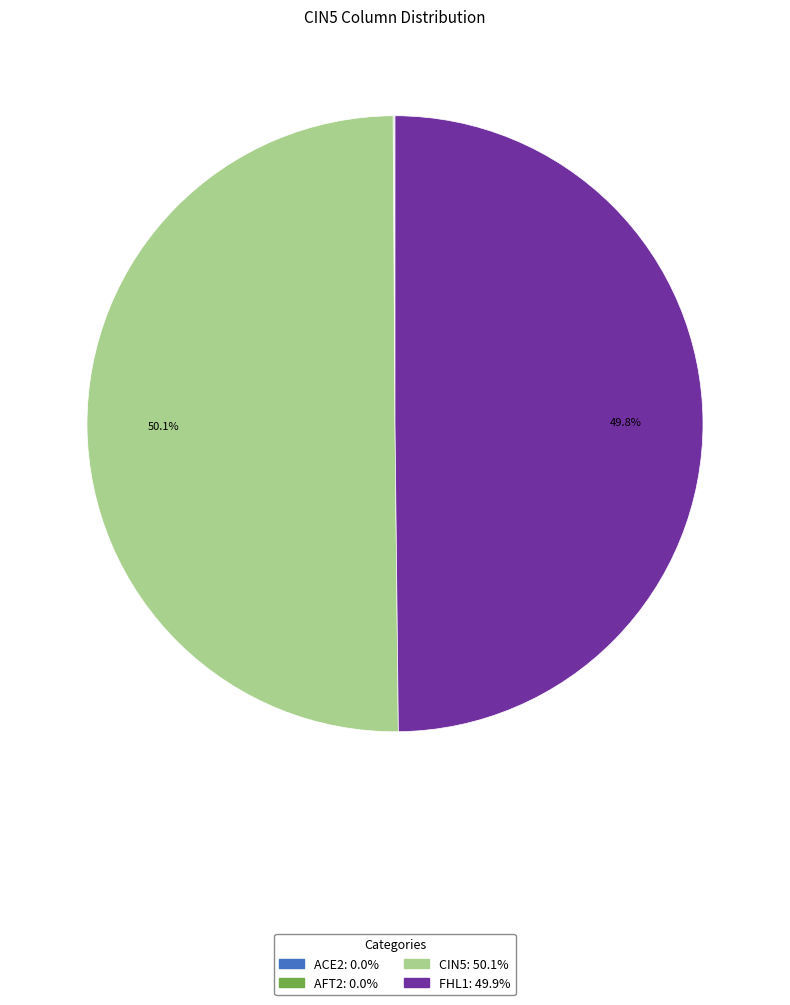

What portion of the pie excludes FHL1?

50.1%